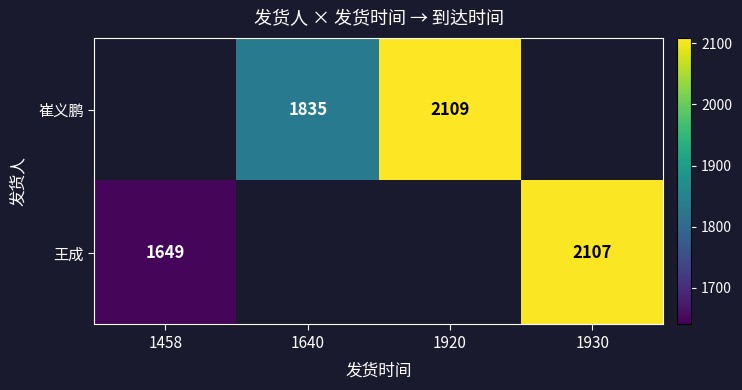

How many categories are shown in the chart?

4